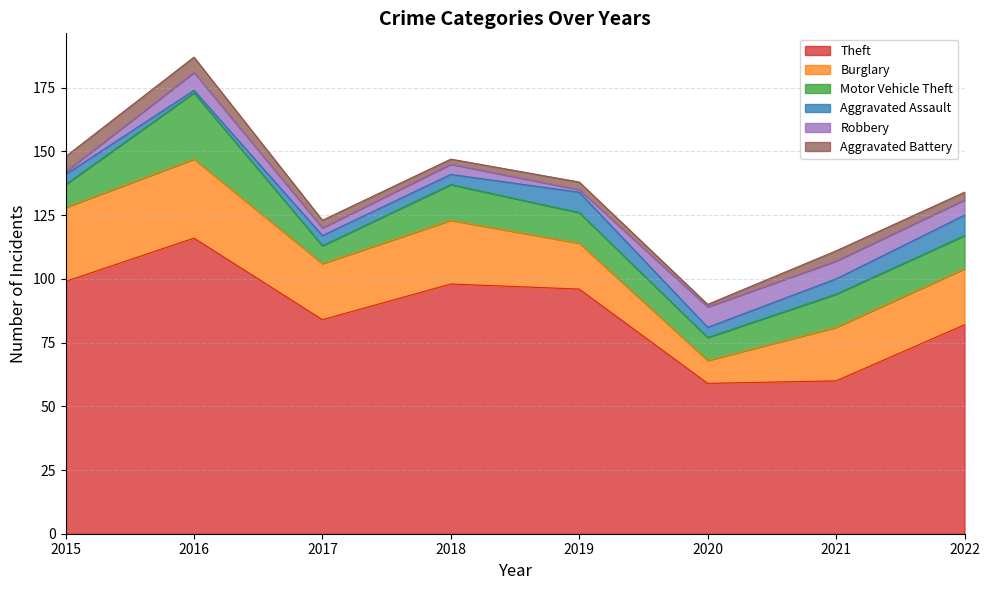

True or false: Motor Vehicle Theft has a value of 12 at 2020.

False